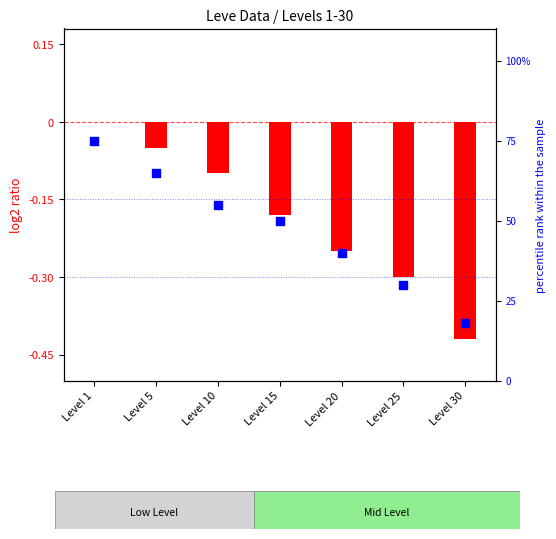

What is the change in value from Level 1 to Level 30?

-57